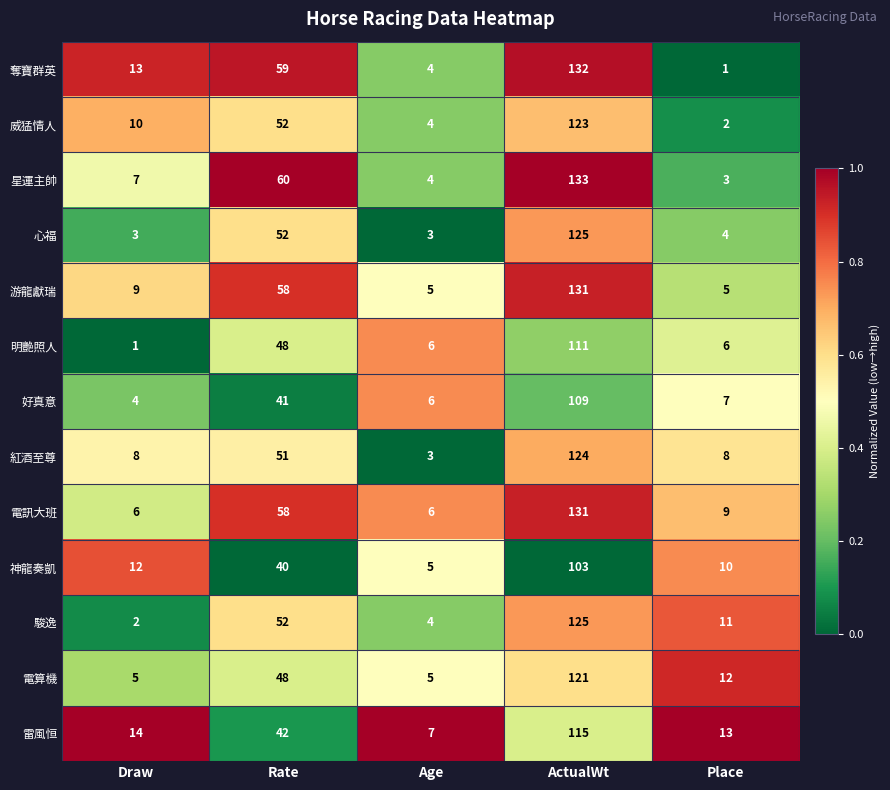

How many data points does each series have?

5